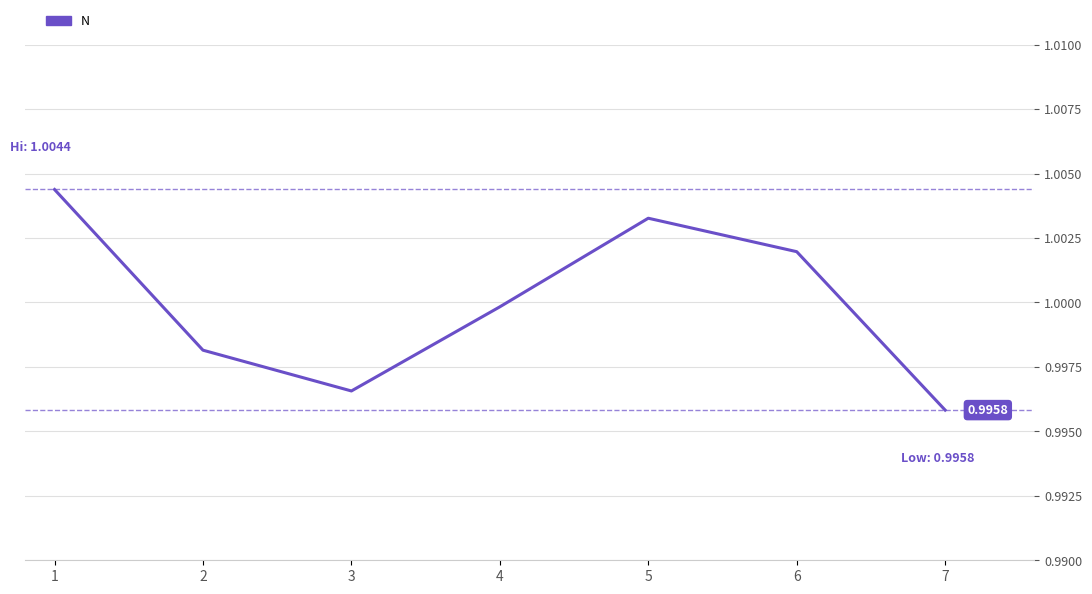

How many interior local peaks (higher than both neighbors) does the data have?

1